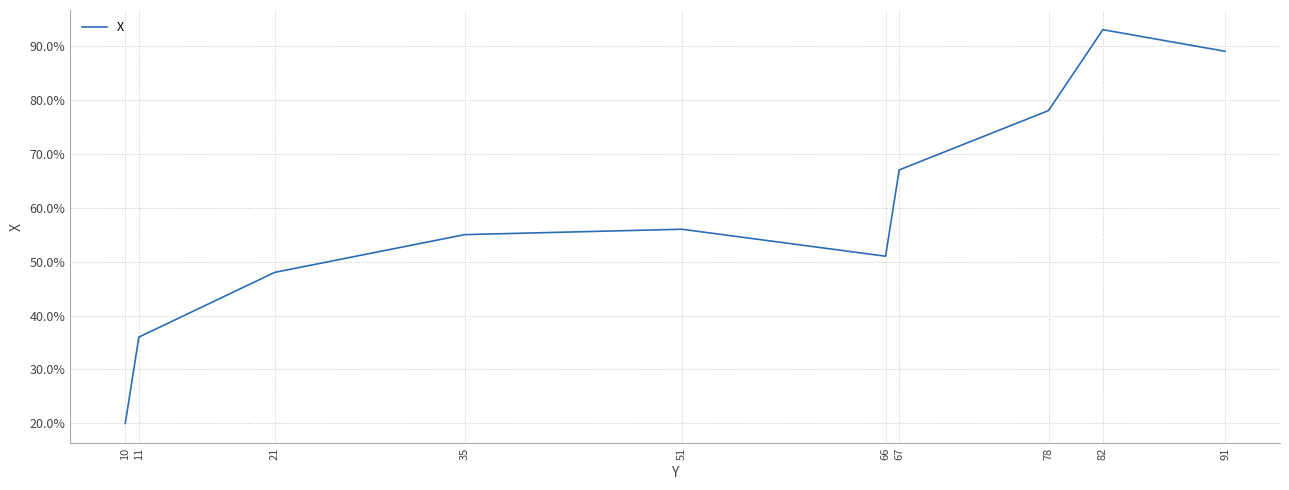

What is the change in value from 51 to 66?

-5